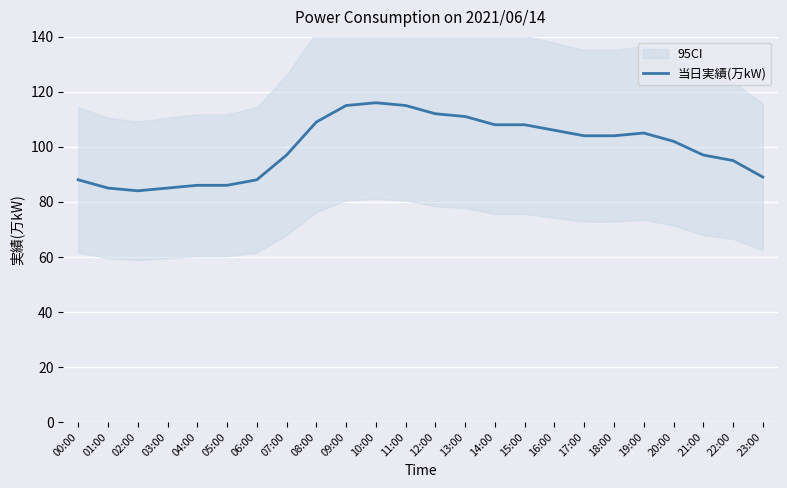

Reading left to right, transcribe all the data shown in this chart.

88	85	84	85	86	86	88	97	109	115	116	115	112	111	108	108	106	104	104	105	102	97	95	89